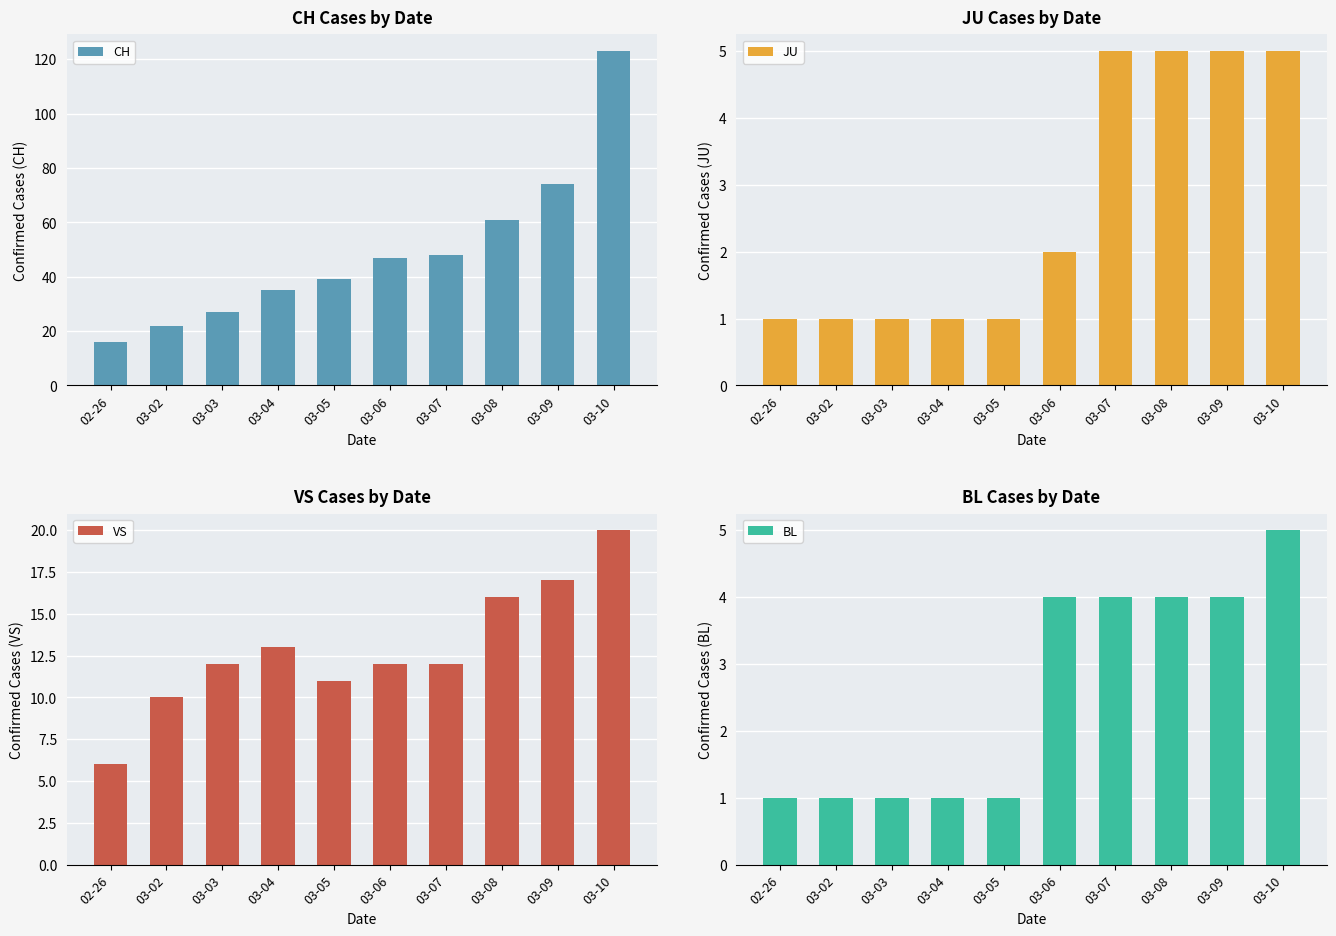

What is the average value of the JU series?

3